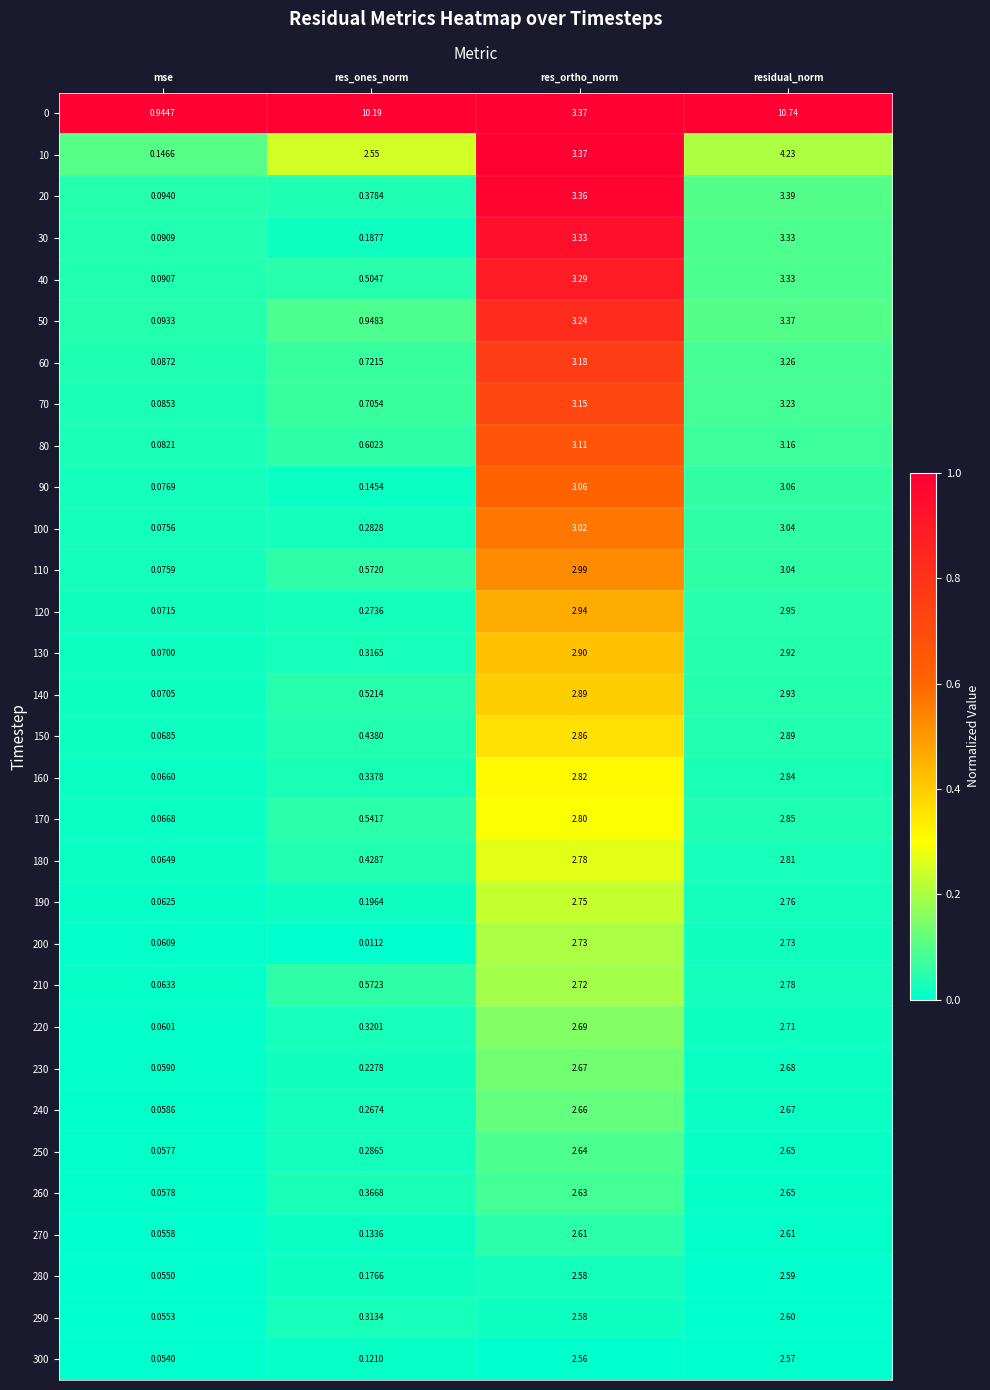

At which label does 180 first exceed 2?

res_ortho_norm